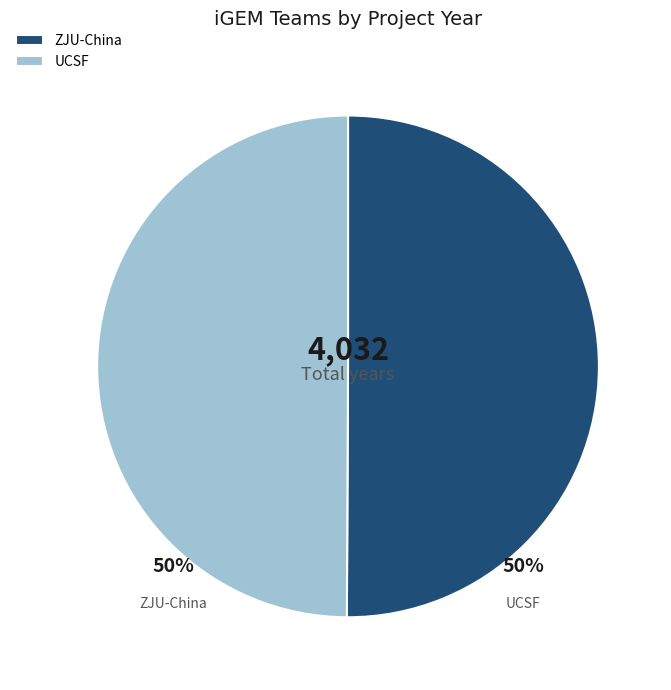

What is the ratio of the value at UCSF to the value at ZJU-China?

1.0